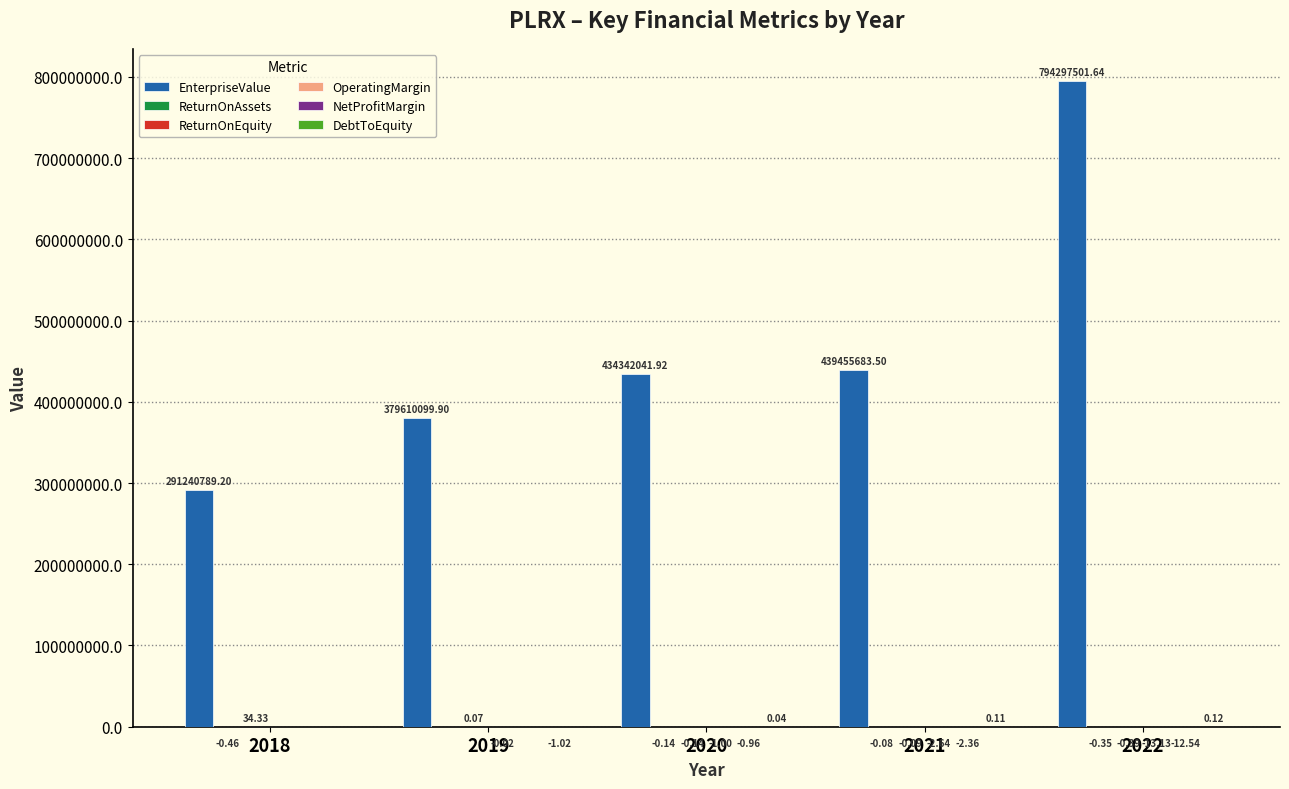

Which series has the largest range (max minus min)?

EnterpriseValue